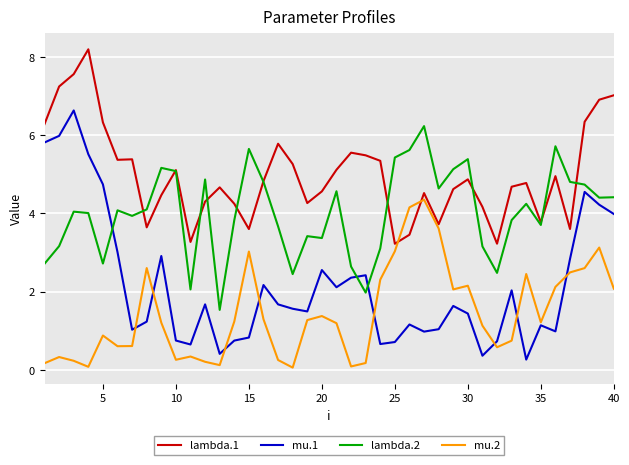

What is the maximum value shown in the chart?

8.2